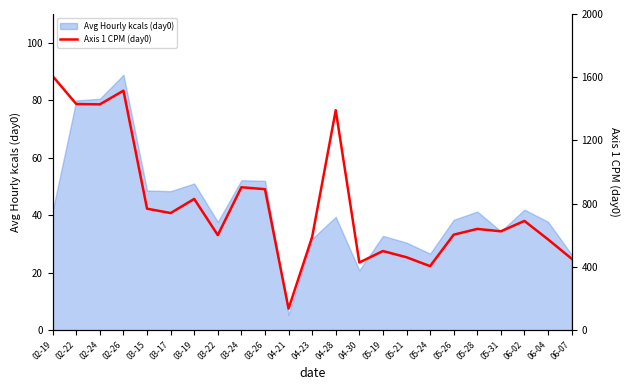

The value at 03-19 is 1089.4. True or false?

False